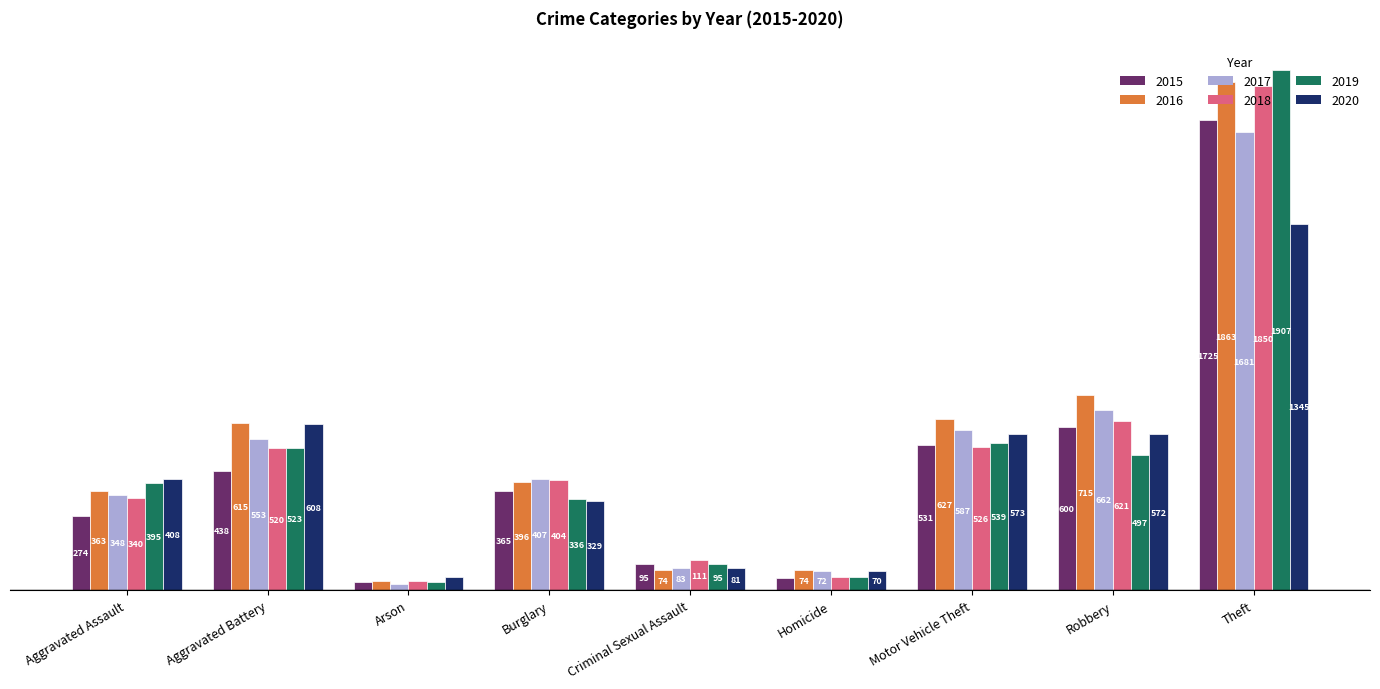

Is the value of 2015 at Robbery greater than the value of 2020 at Arson?

Yes